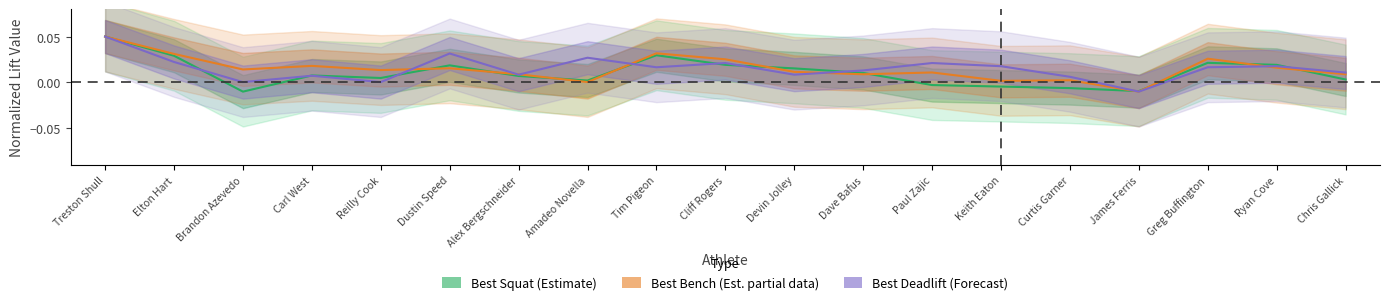

Which series has the largest range (max minus min)?

Best Squat (Estimate)